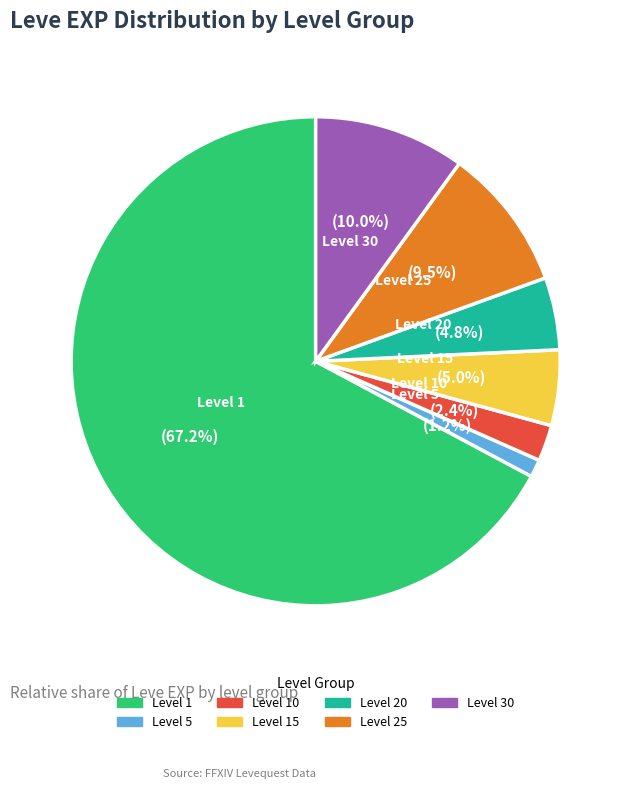

How much of the chart is everything except Level 30?

90.0%